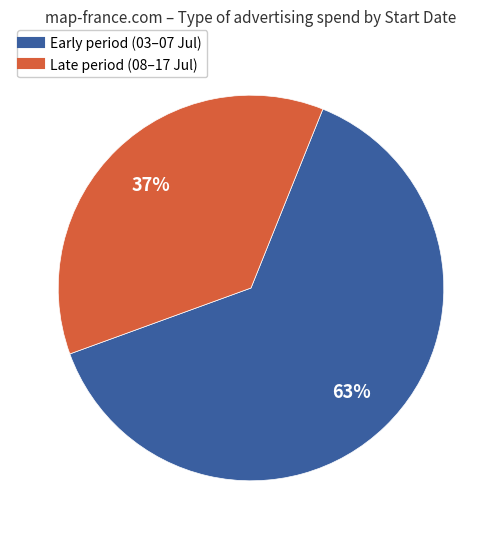

How many segments does this pie chart have?

2